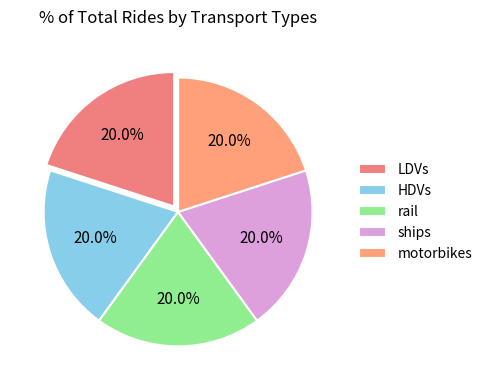

What percentage do HDVs and ships together represent?

40.0%